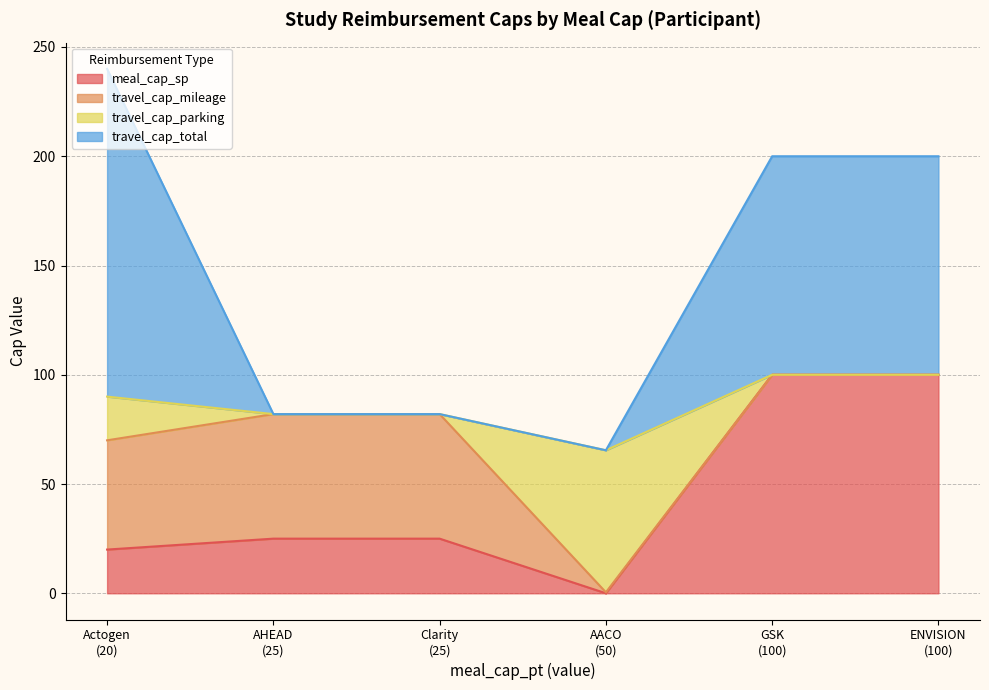

Rank the series at ENVISION from lowest to highest value.

travel_cap_mileage, travel_cap_parking, meal_cap_sp, travel_cap_total